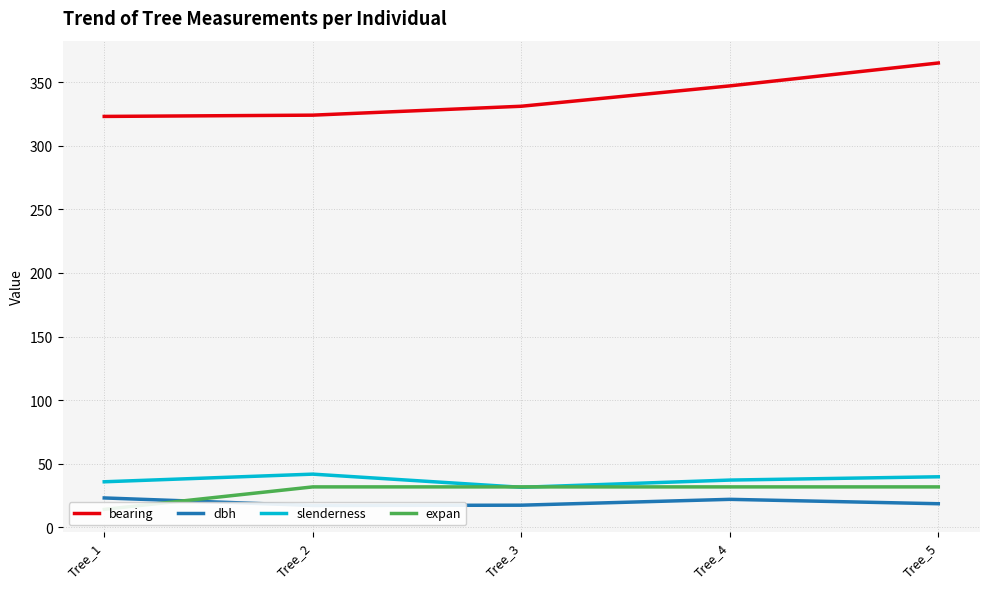

Reading left to right, transcribe all the data shown in this chart.

bearing: 323.0	324.0	331.0	347.0	365.0
dbh: 23.1	17.2	17.4	22.1	18.6
slenderness: 35.9	41.9	31.5	37.2	39.8
expan: 14.2	31.8	31.8	31.8	31.8